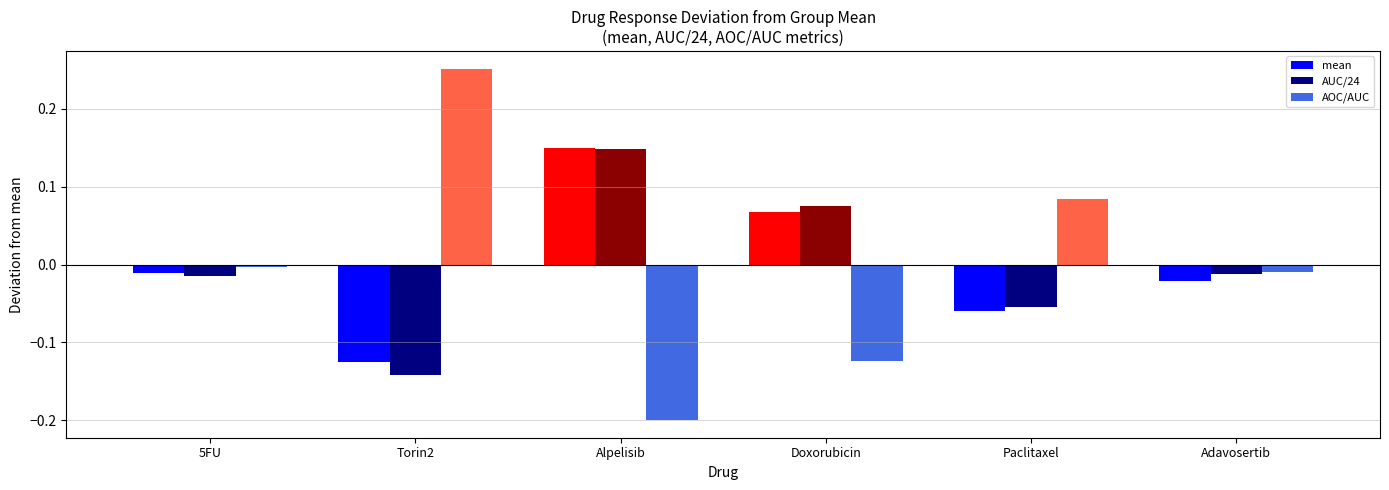

What is the difference between the second highest and second lowest values in the AOC/AUC series?

0.2